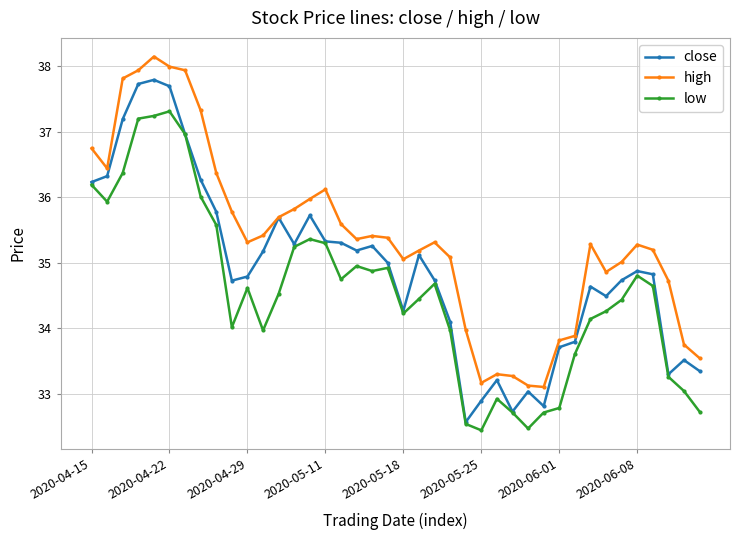

Reading right to left, transcribe all the data shown in this chart.

close: 33.3	33.5	33.3	34.8	34.9	34.7	34.5	34.6	33.8	33.7	32.8	33.0	32.7	33.2	32.9	32.6	34.1	34.7	35.1	34.3	35.0	35.3	35.2	35.3	35.3	35.7	35.3	35.7	35.2	34.8	34.7	35.8	36.3	37.0	37.7	37.8	37.7	37.2	36.3	36.2
high: 33.5	33.8	34.7	35.2	35.3	35.0	34.9	35.3	33.9	33.8	33.1	33.1	33.3	33.3	33.2	34.0	35.1	35.3	35.2	35.1	35.4	35.4	35.4	35.6	36.1	36.0	35.8	35.7	35.4	35.3	35.8	36.4	37.3	37.9	38.0	38.1	37.9	37.8	36.4	36.7
low: 32.7	33.0	33.3	34.6	34.8	34.4	34.3	34.1	33.6	32.8	32.7	32.5	32.7	32.9	32.4	32.5	34.0	34.7	34.4	34.2	34.9	34.9	35.0	34.7	35.3	35.4	35.2	34.5	34.0	34.6	34.0	35.6	36.0	37.0	37.3	37.2	37.2	36.4	35.9	36.2